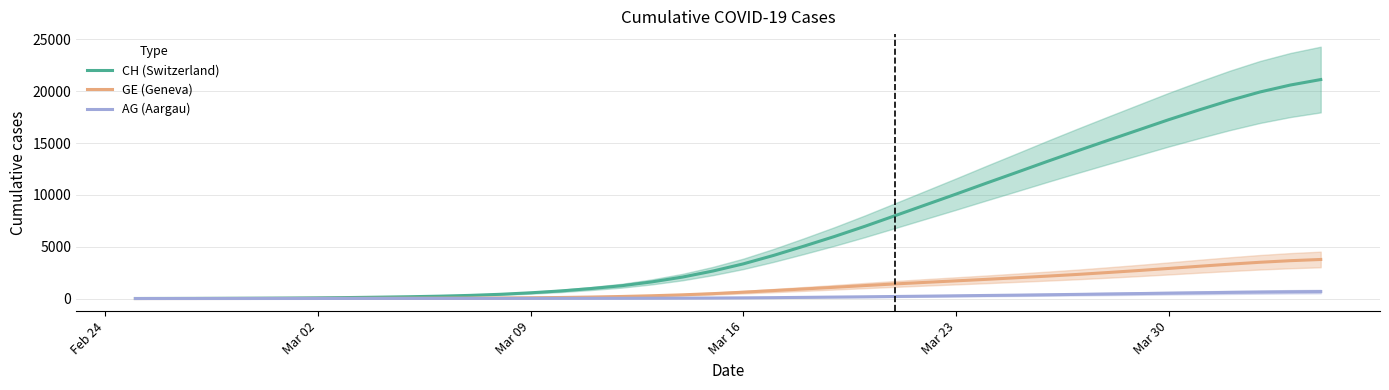

How many lines are shown in the chart?

3